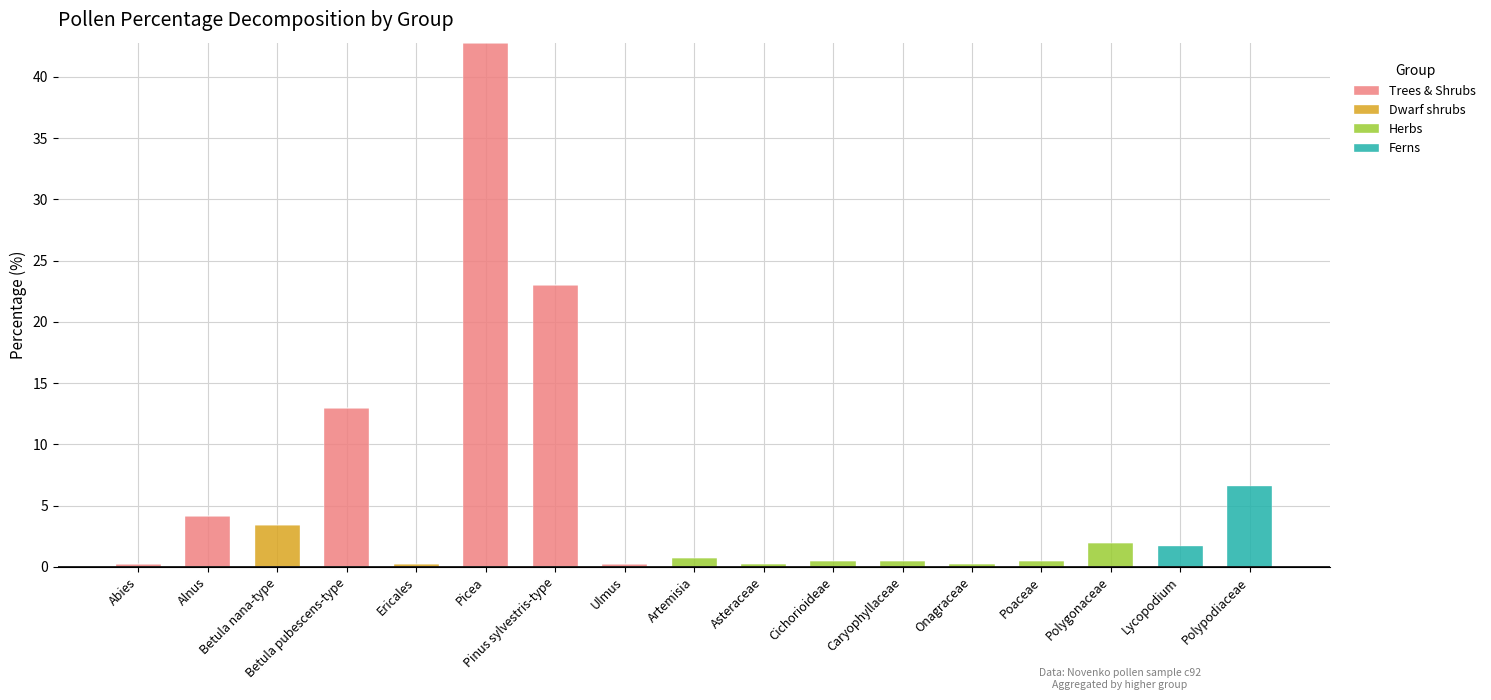

At which category is the sum across all series the highest?

Picea